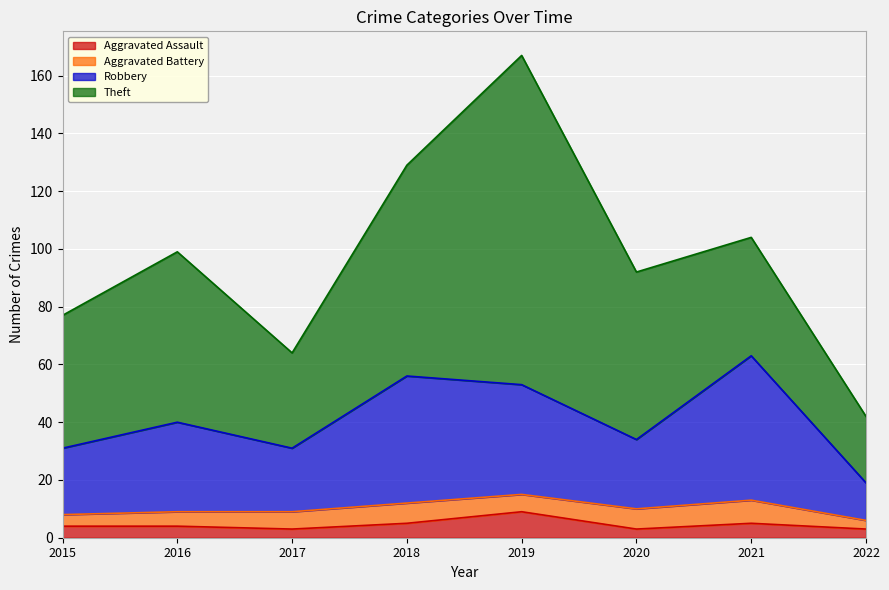

Which category has the highest value in the Aggravated Assault series?

2019